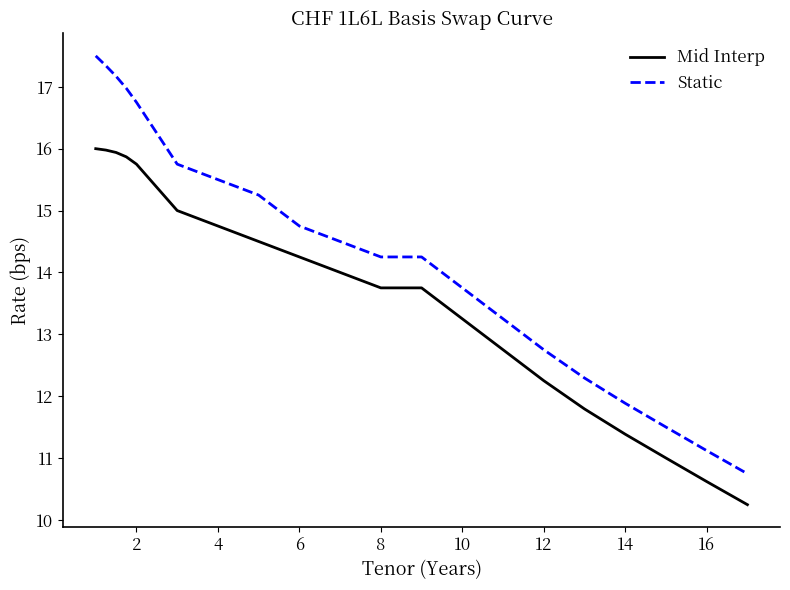

Rank the series by their average value, from lowest to highest.

Mid Interp, Static